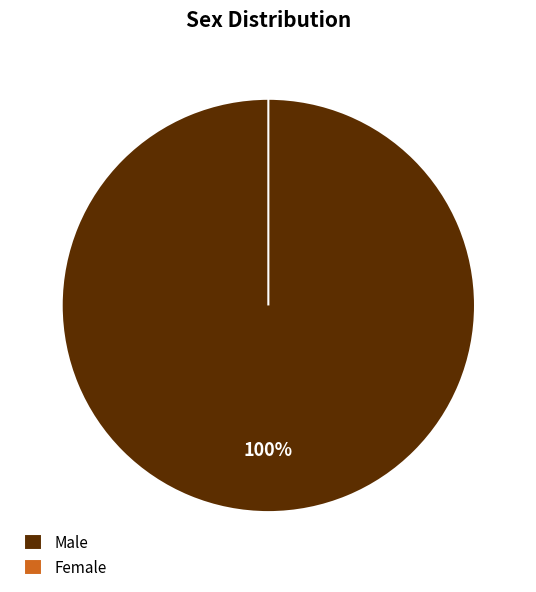

Between Male and Female, which is larger?

Male